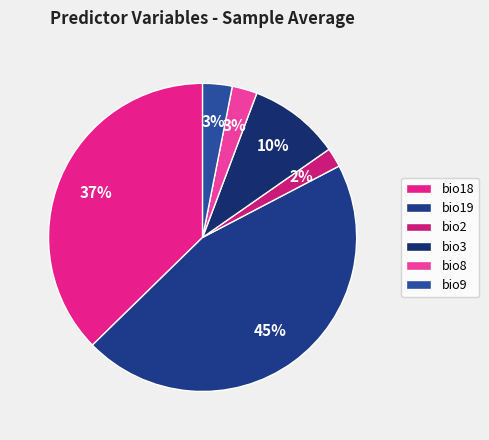

Does any single category account for the majority?

No